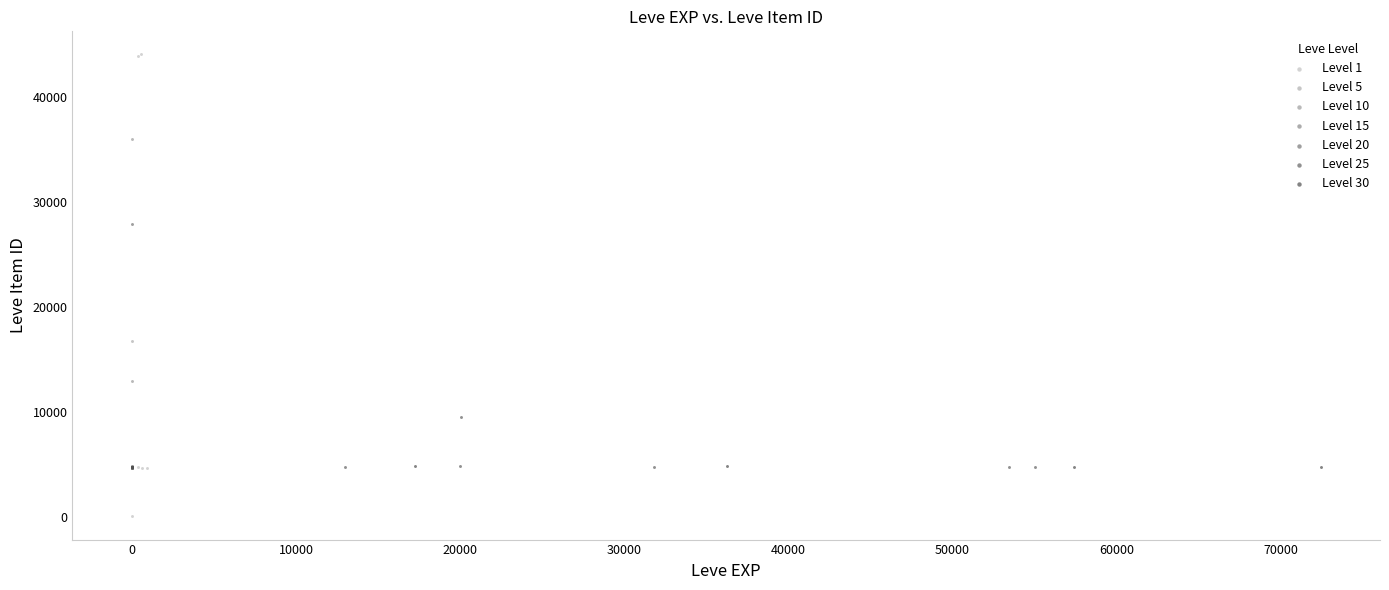

Which series has the widest spread of Y values?

Level 1